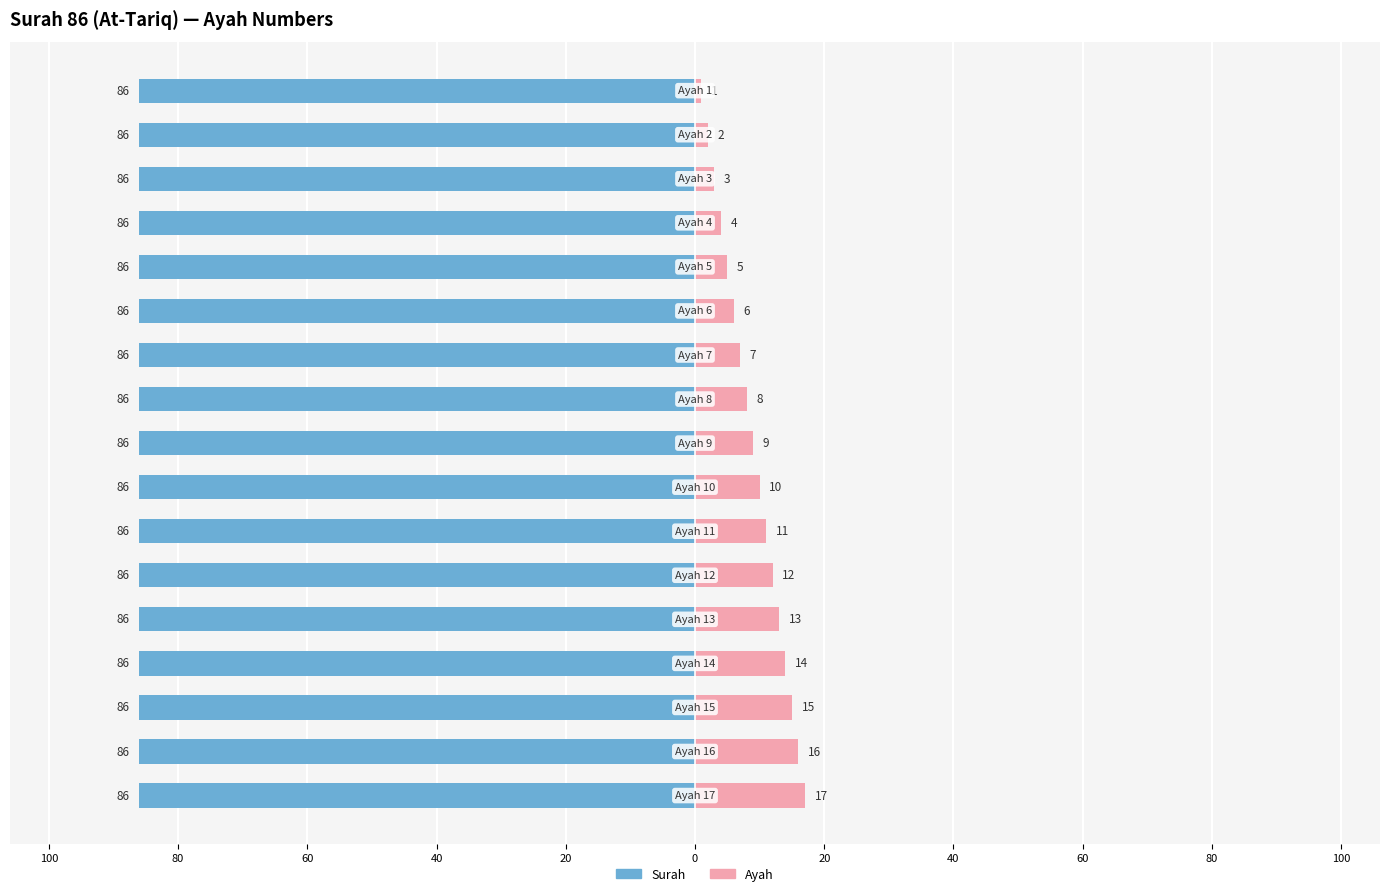

True or false: Surah has a value of 0.4 at 15.

False